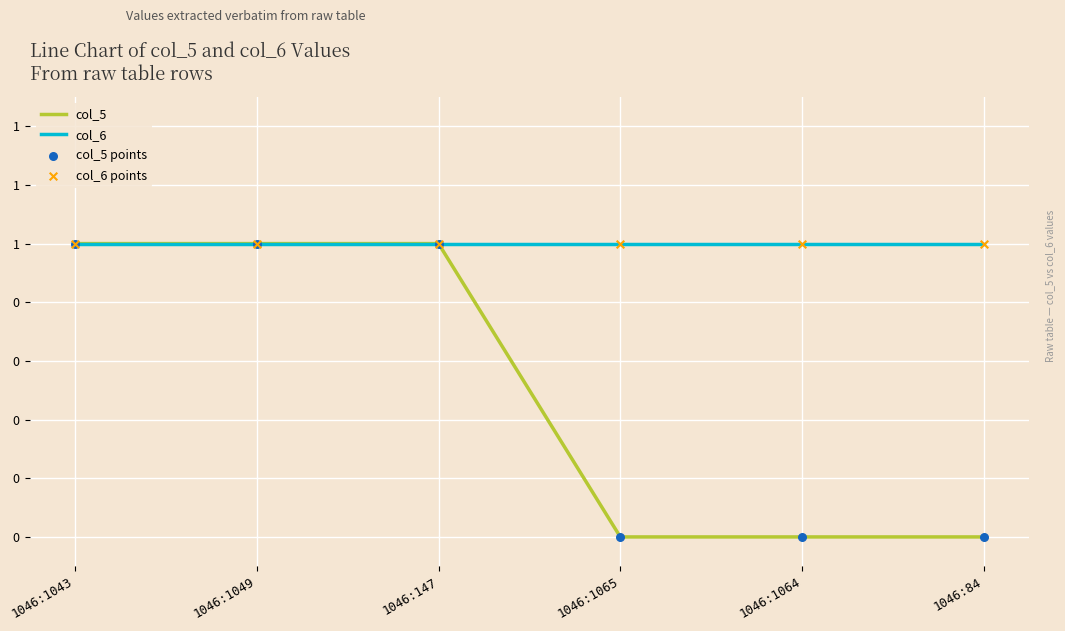

At which category is the sum across all series the highest?

1046:1043